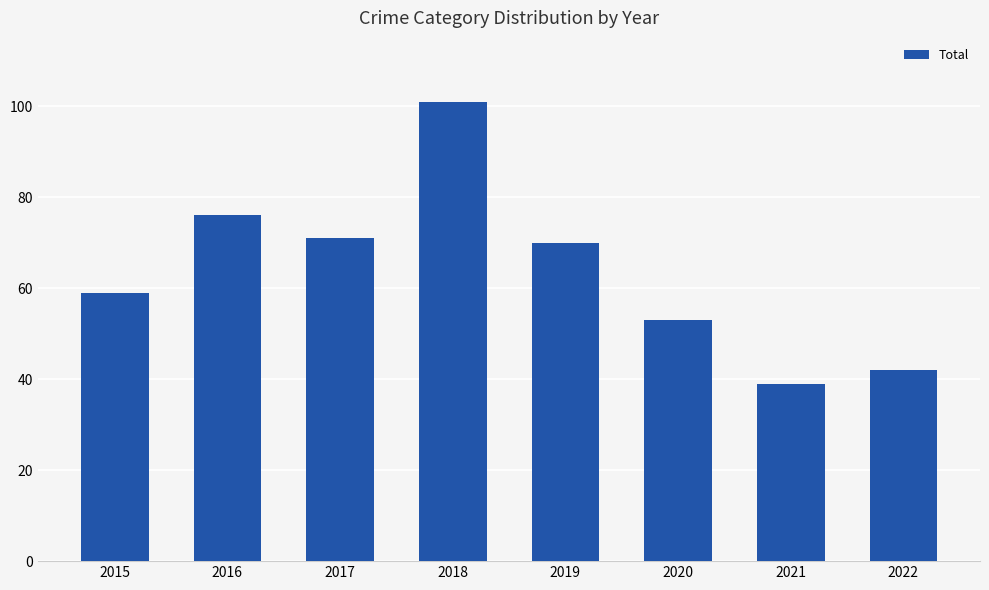

How many distinct data groups are displayed?

1